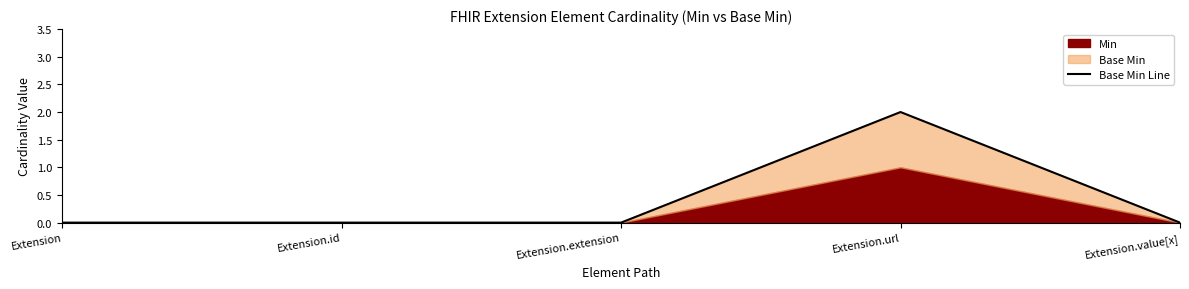

The value at Extension is -1. True or false?

False